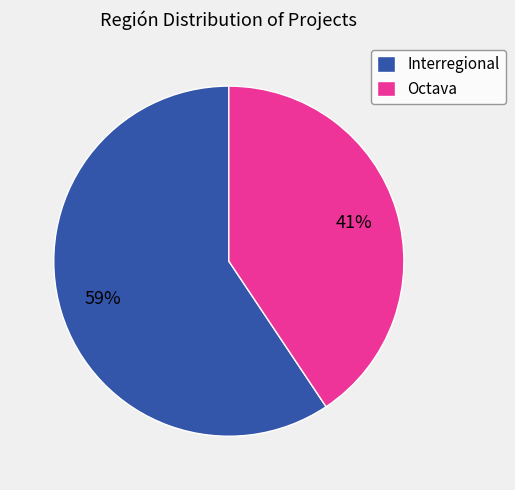

Is the sum of Octava and Interregional greater than half?

Yes